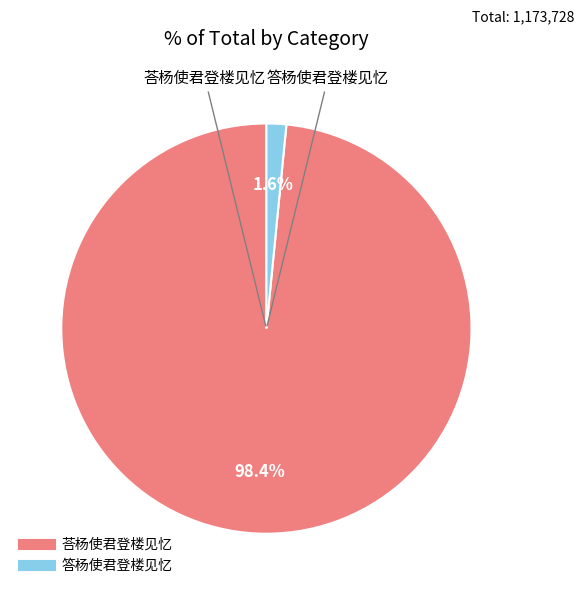

Between 答杨使君登楼见忆 and 荅杨使君登楼见忆, which is larger?

荅杨使君登楼见忆